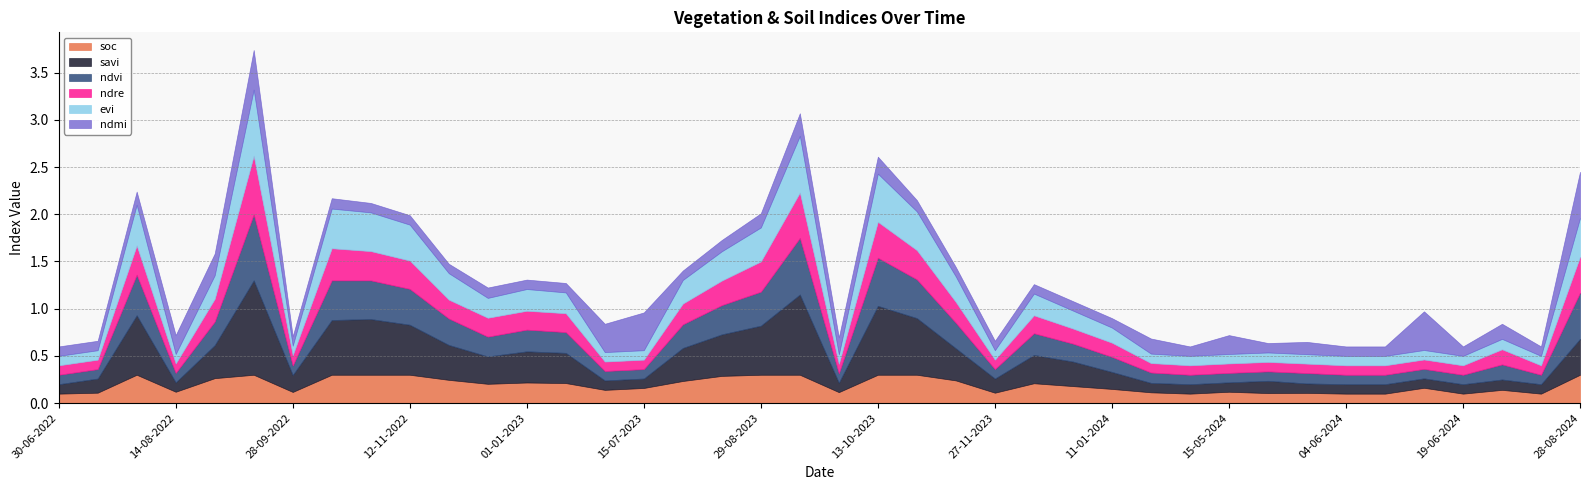

How many data points does each series have?

40